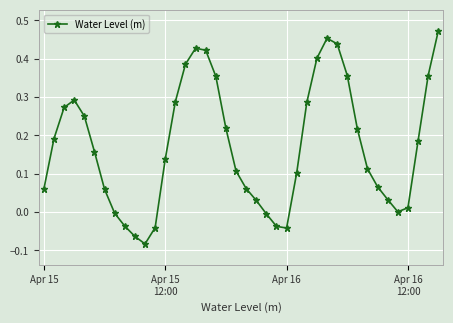

How many series are shown in this chart?

1